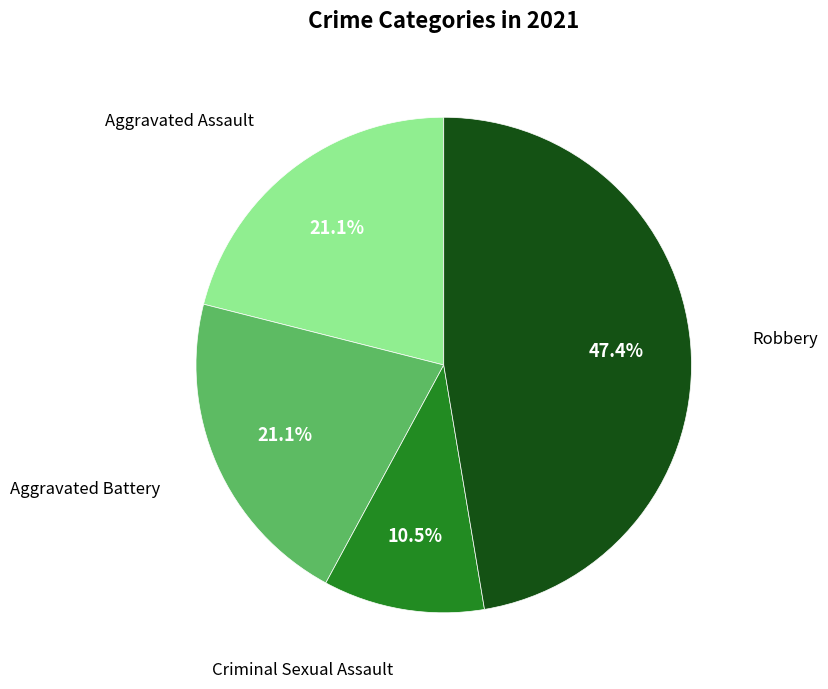

What percentage is the Aggravated Assault slice, to the nearest percent?

21%